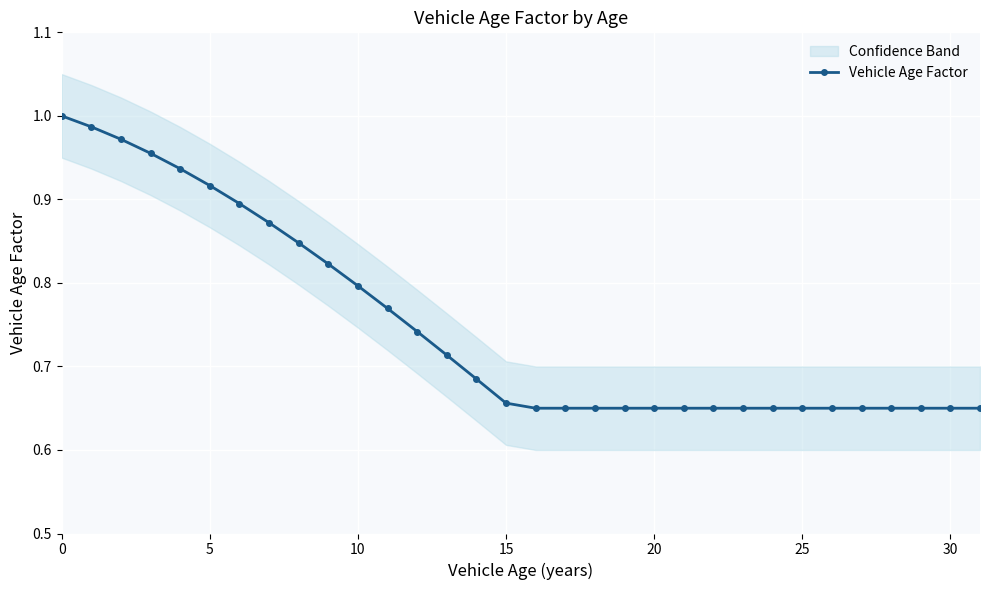

At which label is the value closest to 0?

16